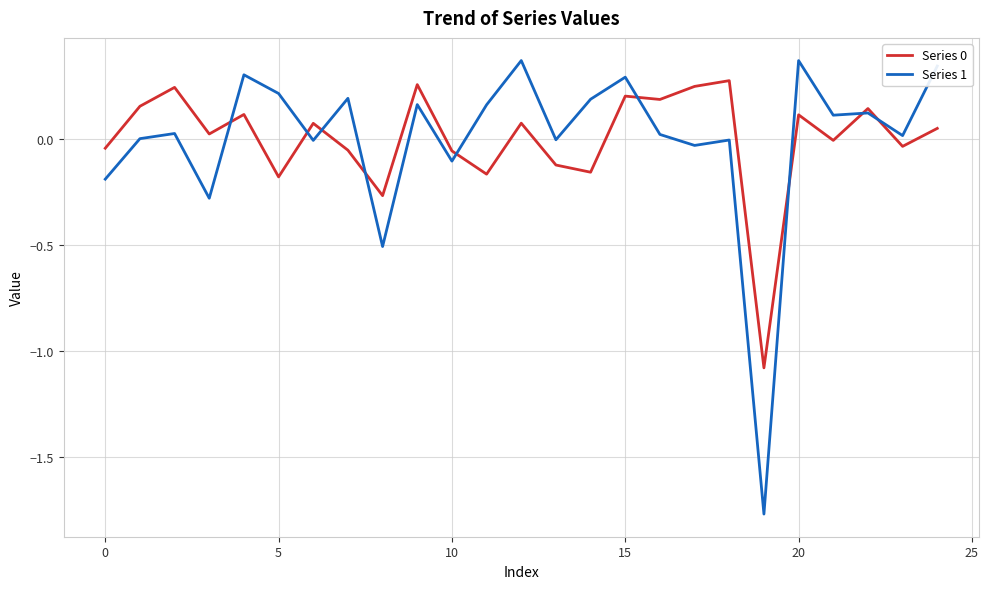

Which series has the largest range (max minus min)?

Series 1